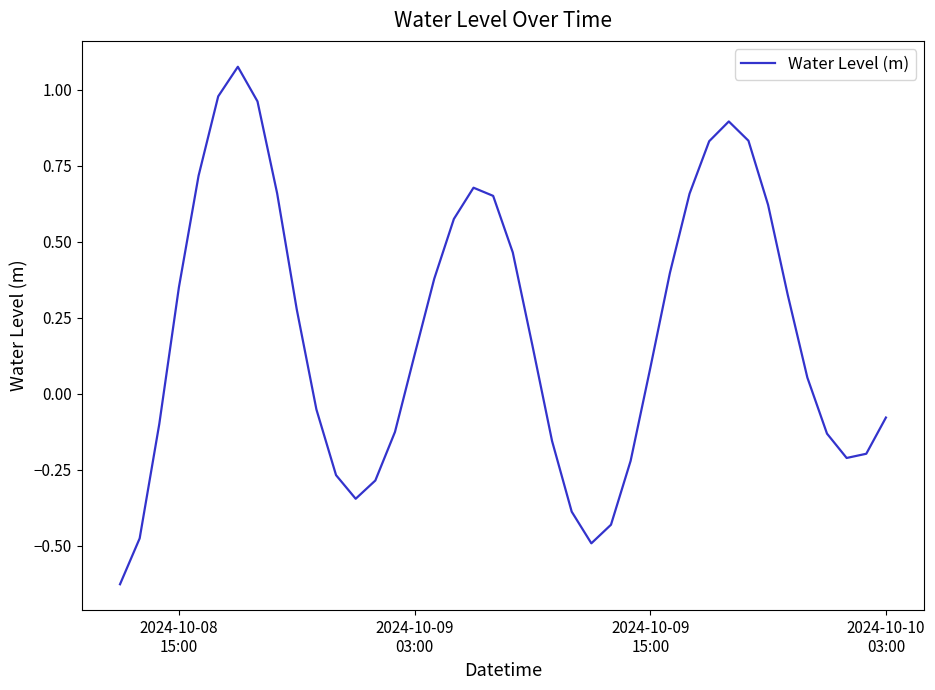

How many interior local peaks (higher than both neighbors) does the data have?

3